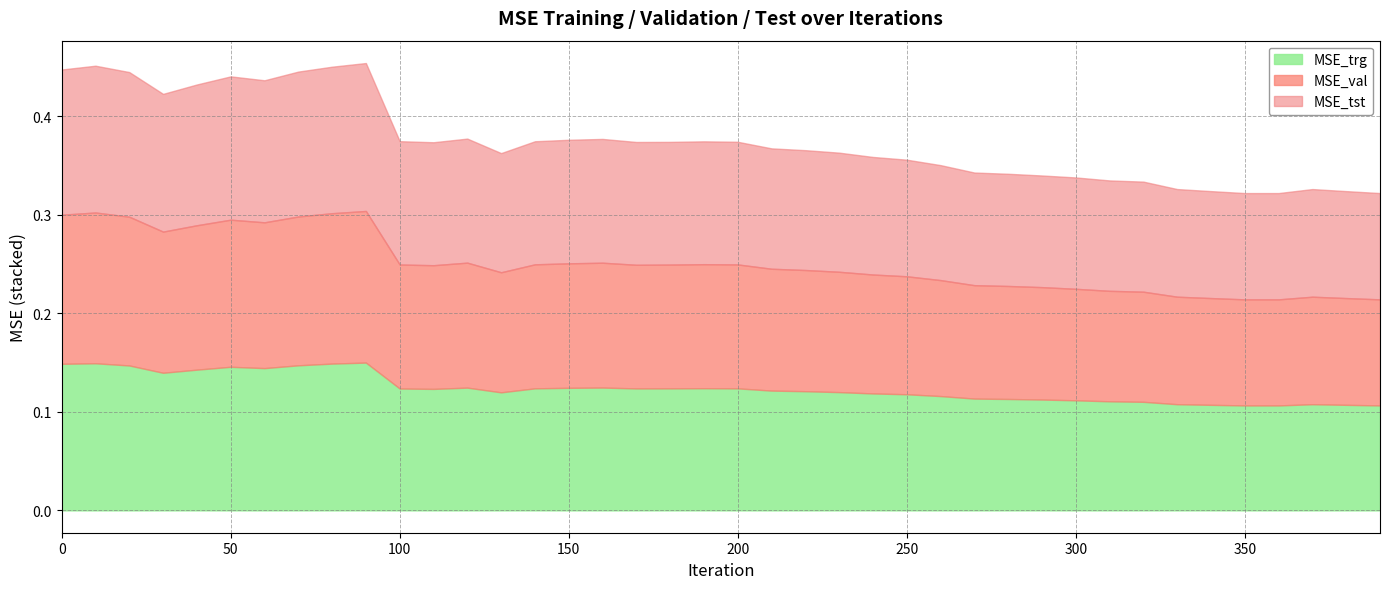

Which series has the largest total across all categories?

MSE_val